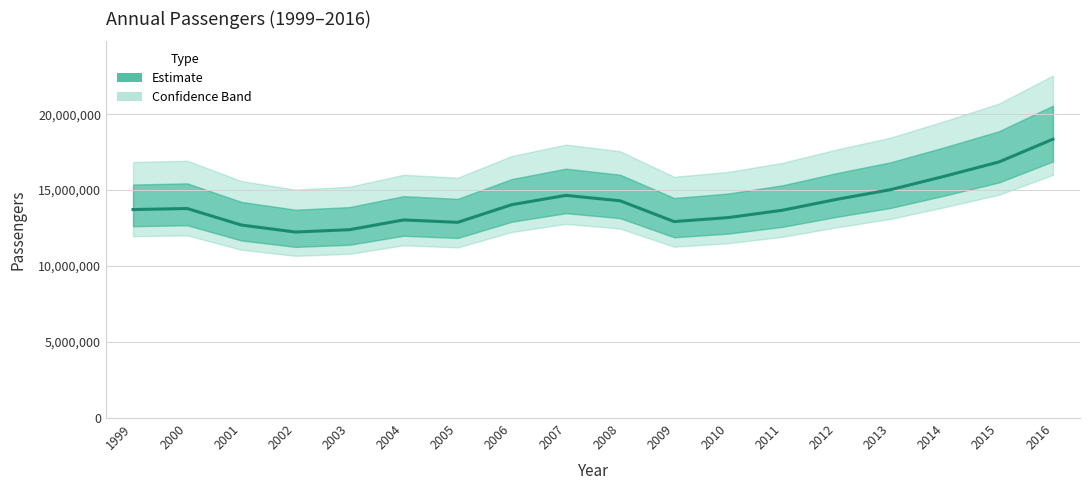

What is the difference between the maximum and minimum values?

6110792